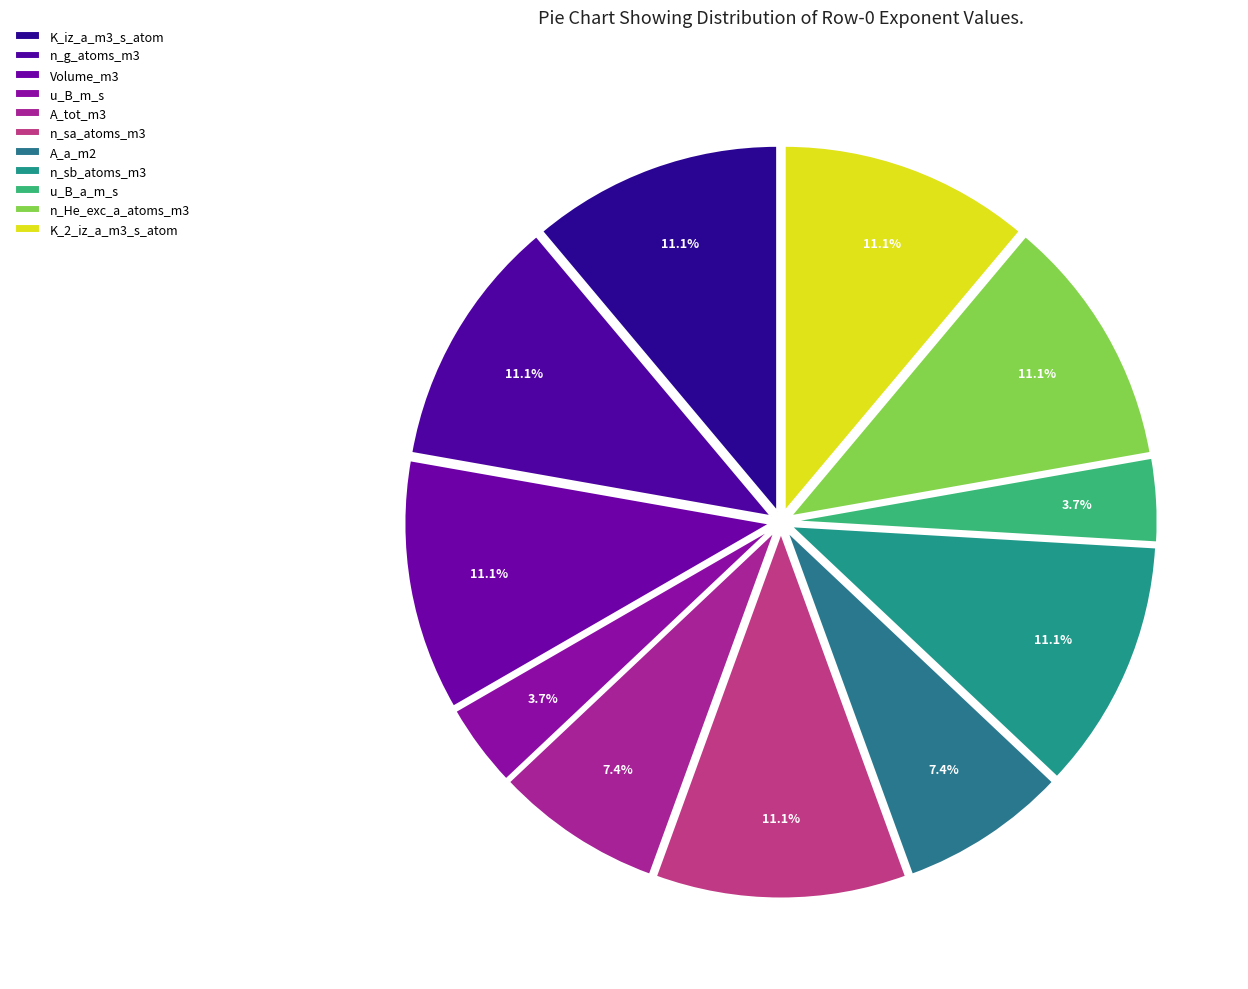

Is it true that n_He_exc_a_atoms_m3 is 1% of the pie?

False